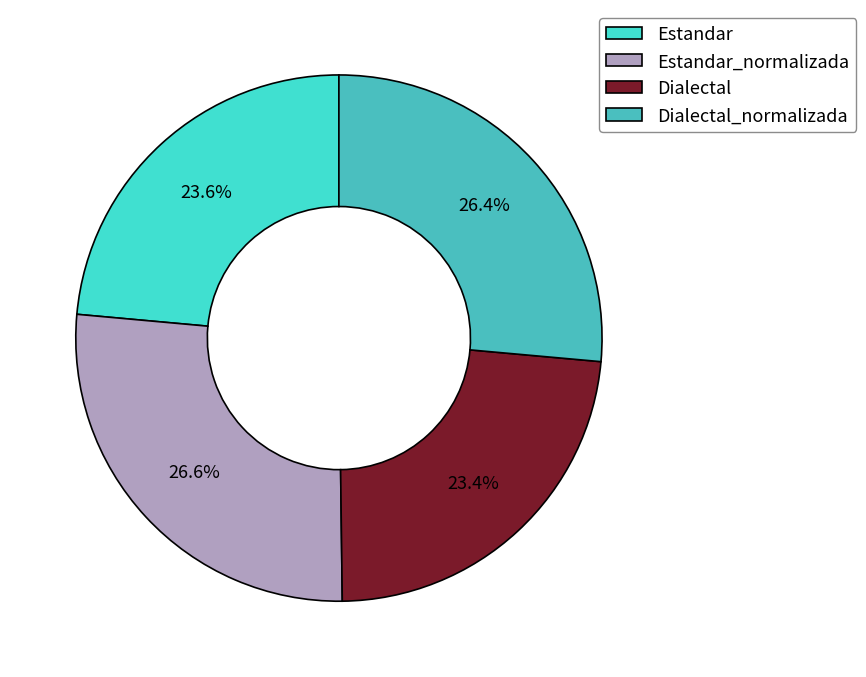

What percentage do Dialectal and Estandar_normalizada together represent?

50.0%